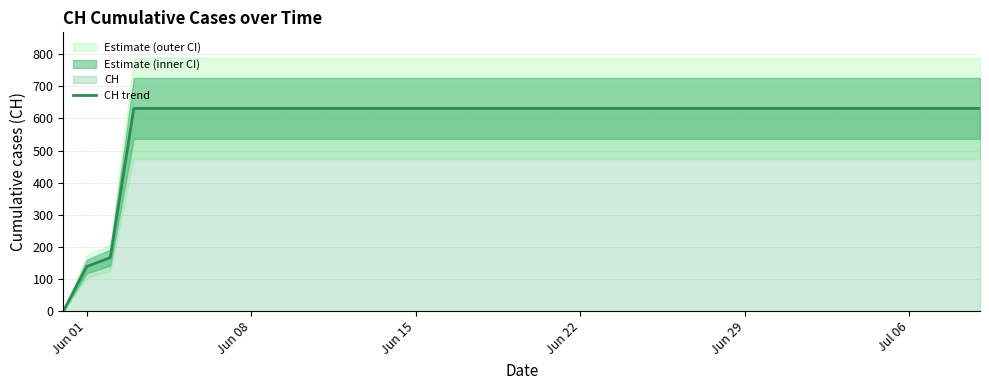

Does the chart display data point markers on the line(s)?

No